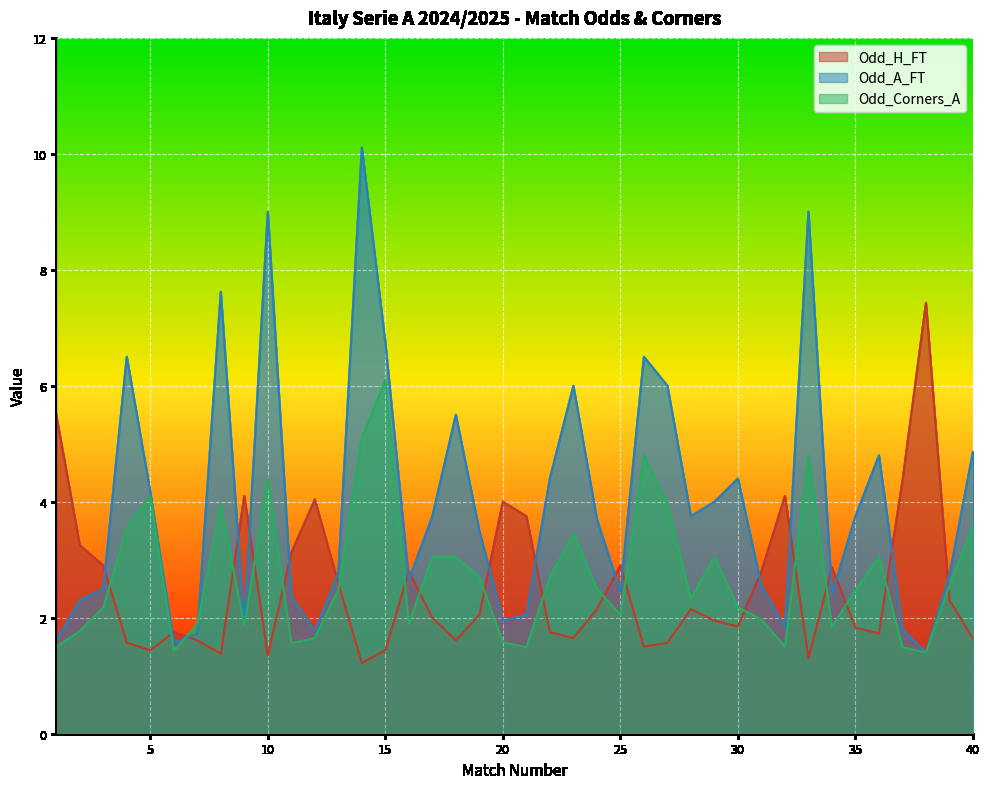

What is the sum of the Odd_H_FT values at 27 and 14?

2.8